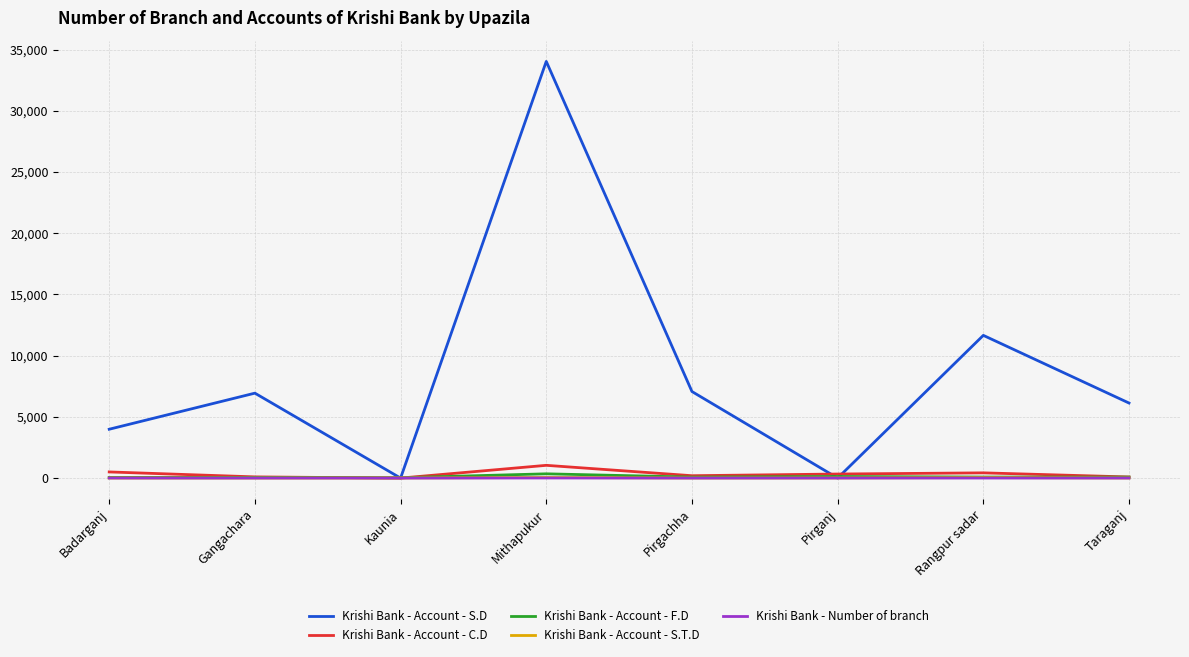

Is the value of Krishi Bank - Account - S.T.D at Rangpur sadar greater than the value of Krishi Bank - Account - S.D at Gangachara?

No